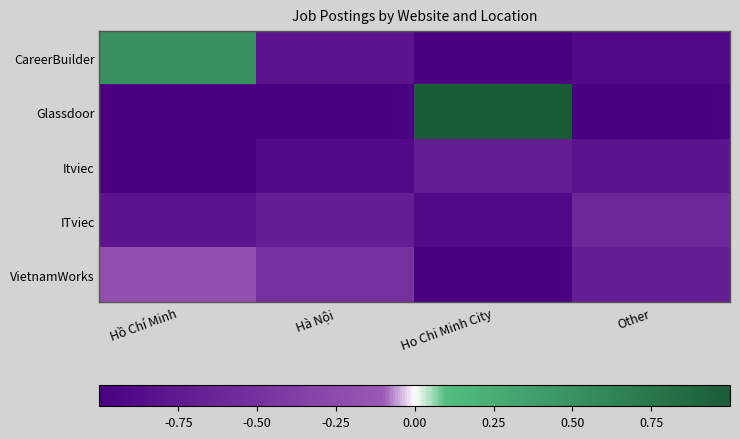

At which category does the chart reach its minimum across all series?

Ho Chi Minh City